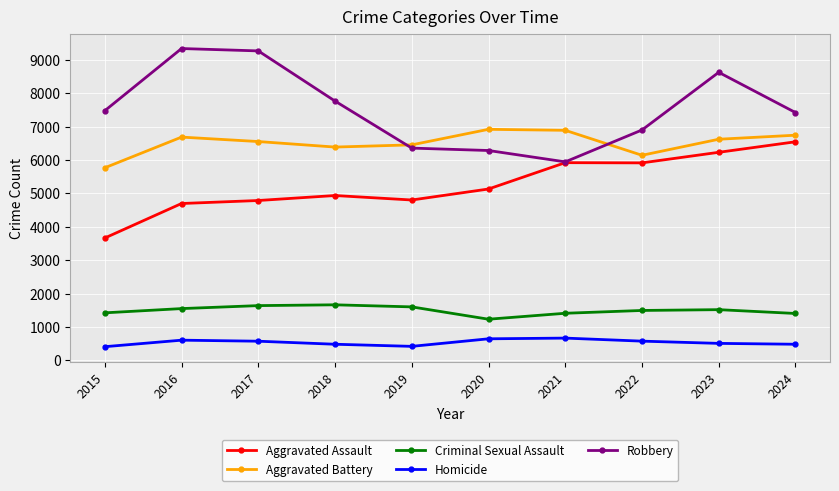

True or false: Homicide and Robbery intersect in this chart.

False